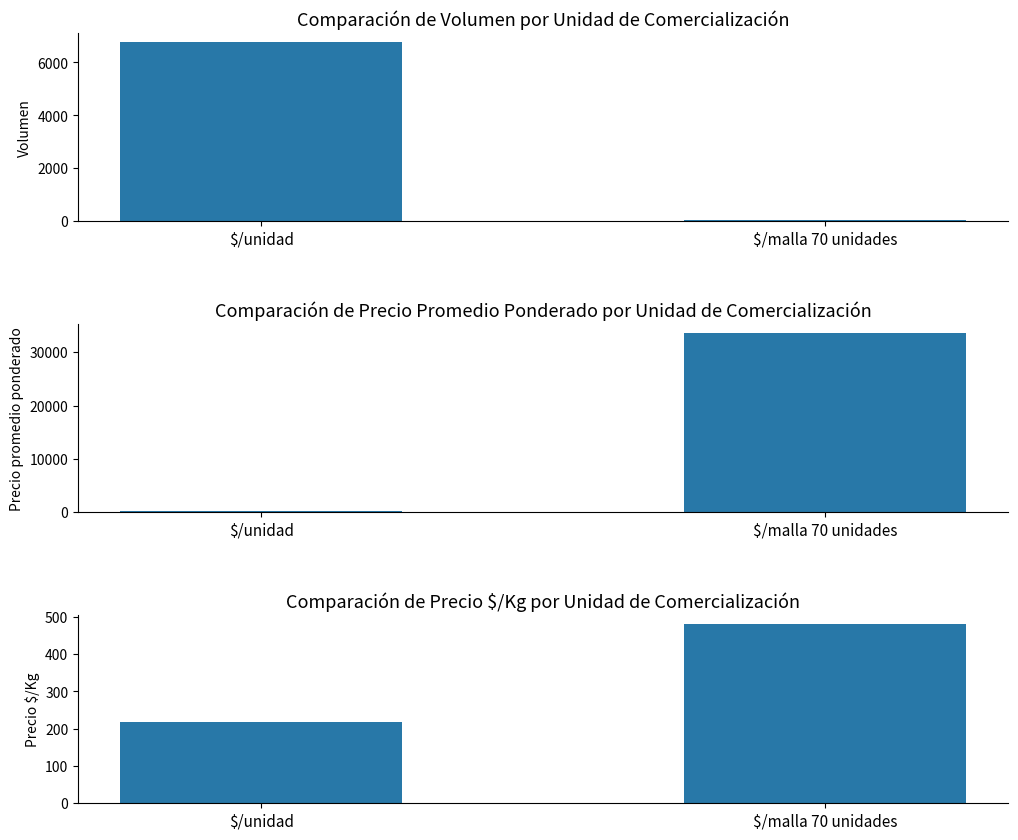

What is the sum of all Volumen values?

6825.5